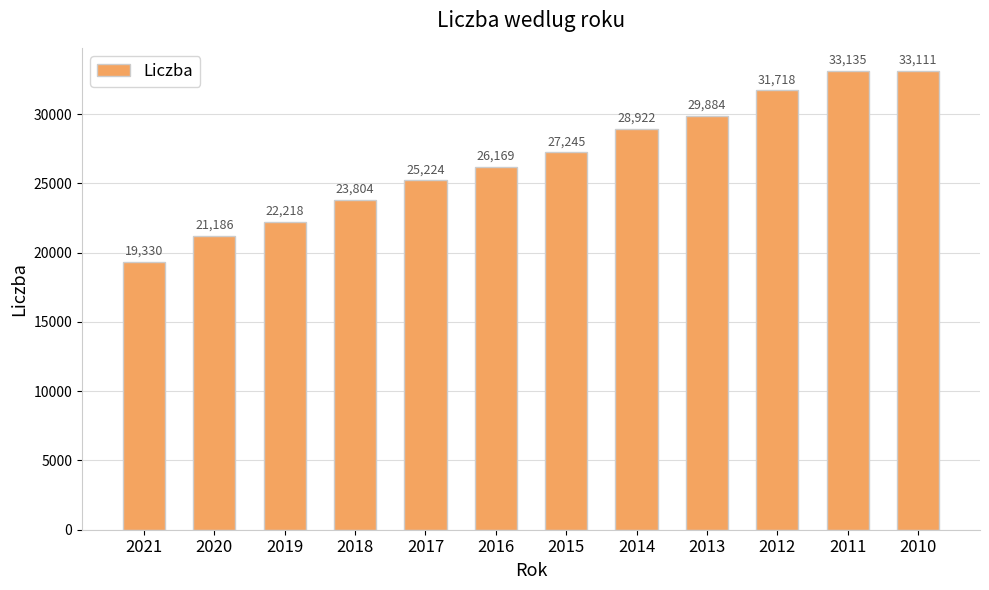

Where is the data nearest to the value 26232?

2016